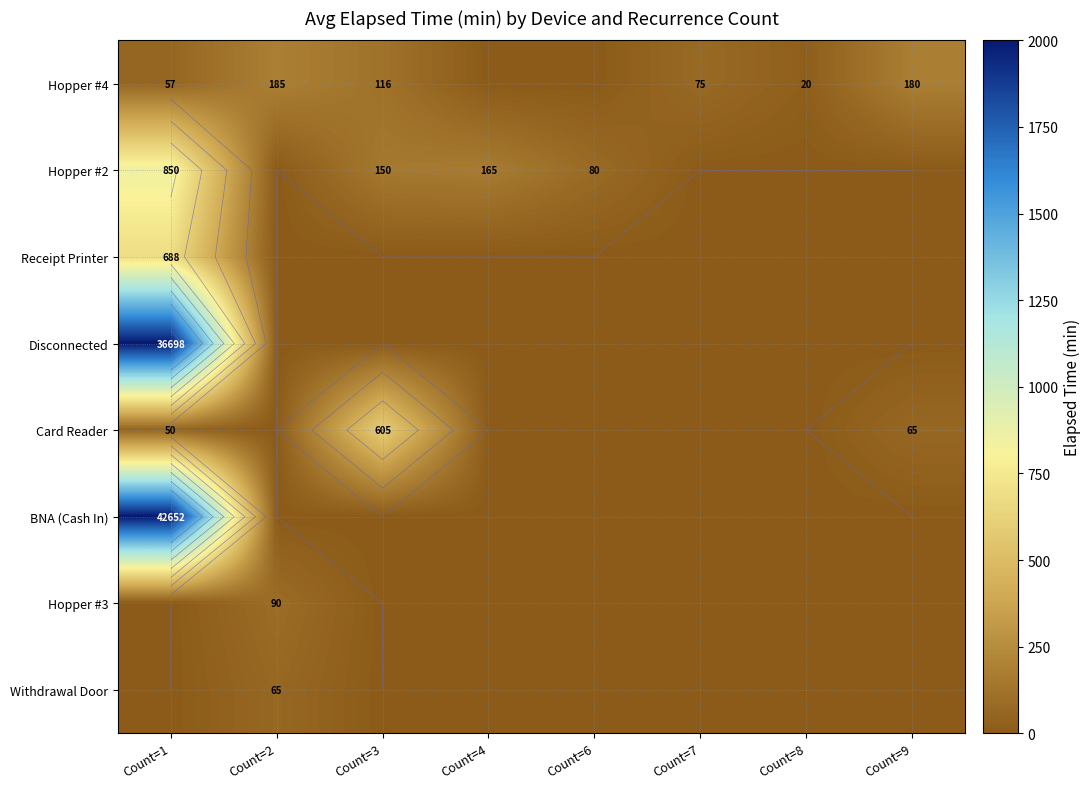

Is it true that Disconnected equals 0.0 at Count=8?

True